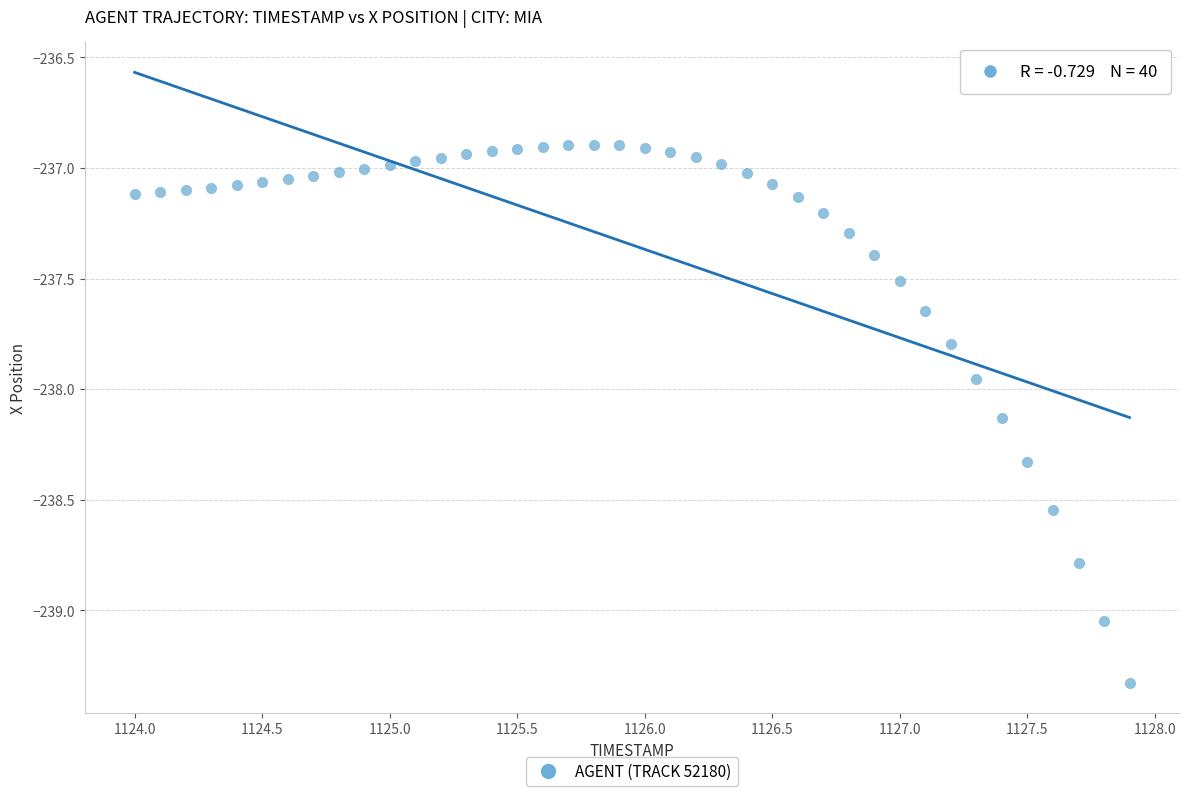

What is the range of Y values (max minus min)?

2.4